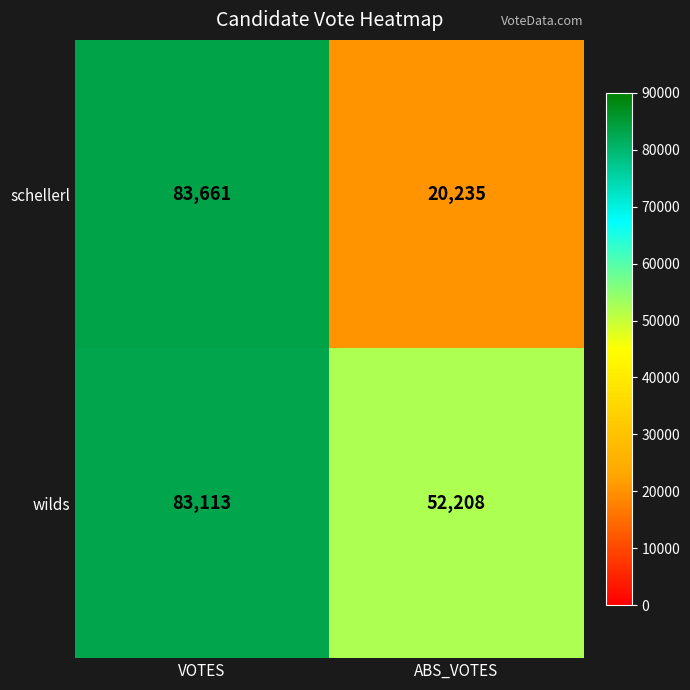

What is the difference between the schellerl values at ABS_VOTES and VOTES?

63426